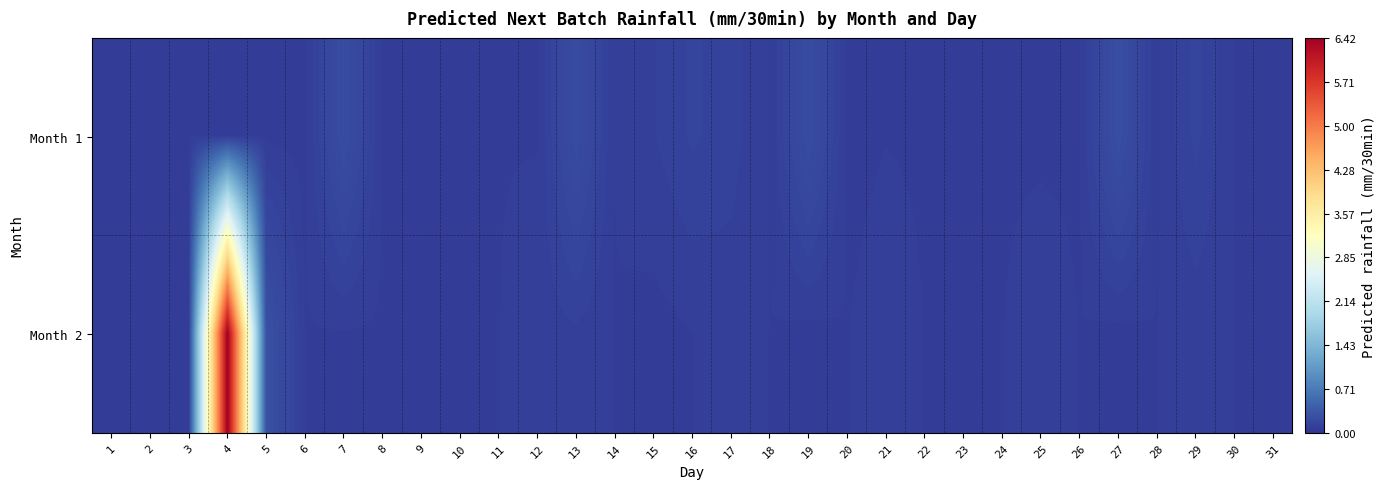

Reading left to right, transcribe all the data shown in this chart.

Month 1: 1=0.1	2=0.1	3=0.1	4=0.1	5=0.1	6=0.1	7=0.3	8=0.1	9=0.1	10=0.1	11=0.1	12=0.1	13=0.2	14=0.1	15=0.1	16=0.2	17=0.1	18=0.1	19=0.2	20=0.1	21=0.1	22=0.1	23=0.1	24=0.1	25=0.1	26=0.1	27=0.3	28=0.1	29=0.2	30=0.1	31=0.1
Month 2: 1=0.1	2=0.1	3=0.1	4=6.4	5=0.3	6=0.1	7=0.1	8=0.1	9=0.1	10=0.1	11=0.1	12=0.1	13=0.1	14=0.1	15=0.1	16=0.1	17=0.1	18=0.1	19=0.1	20=0.1	21=0.1	22=0.1	23=0.1	24=0.1	25=0.1	26=0.1	27=0.1	28=0.1	29=0.1	30=0.1	31=0.1